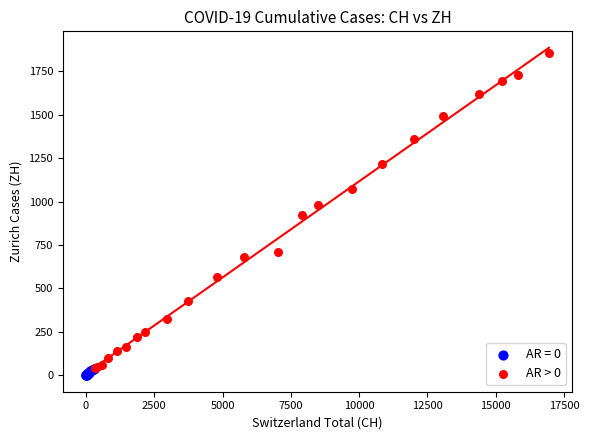

Which series contains the highest Y value?

AR > 0